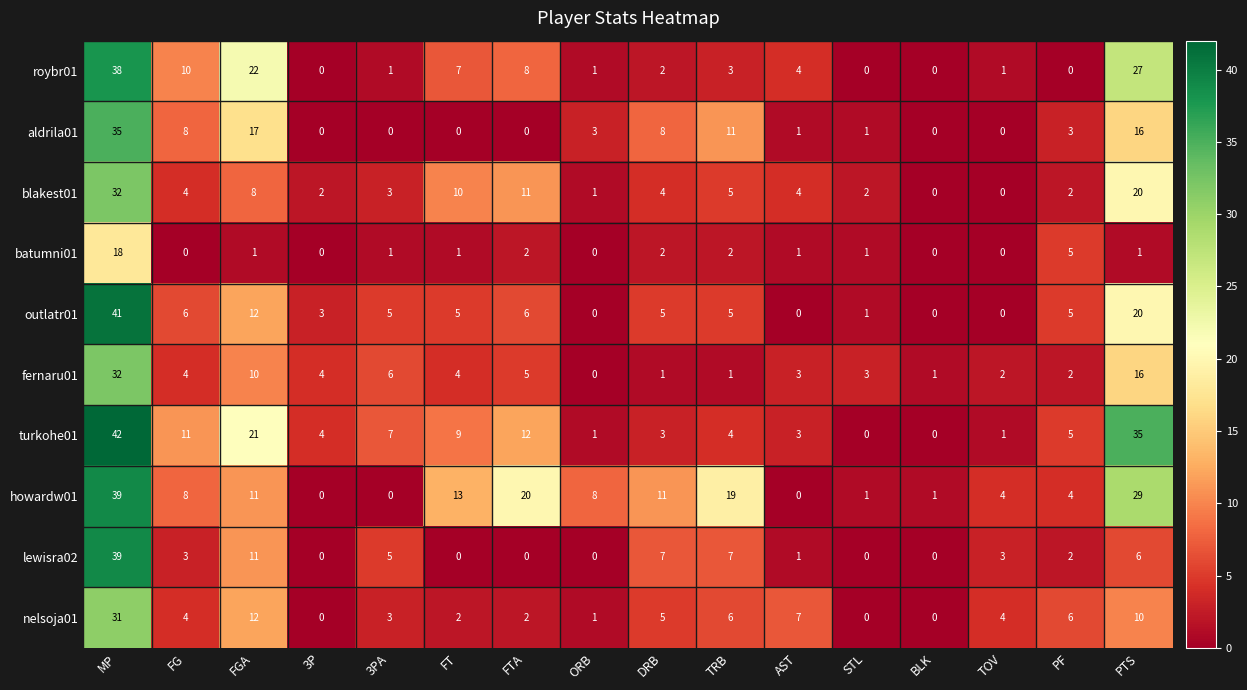

What is the sum of all batumni01 values?

35